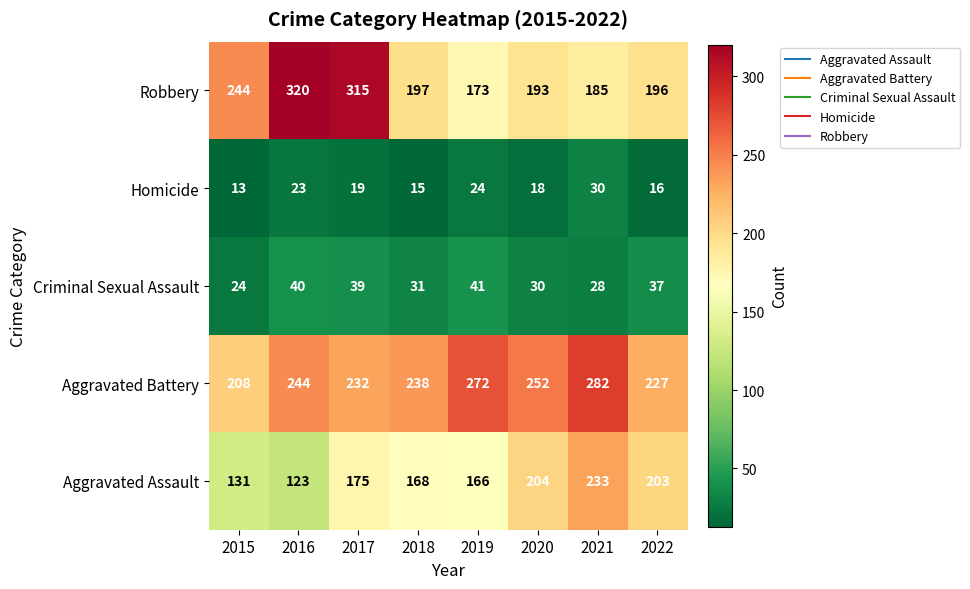

Between 2015 and 2021, which series saw the biggest shift?

Aggravated Assault